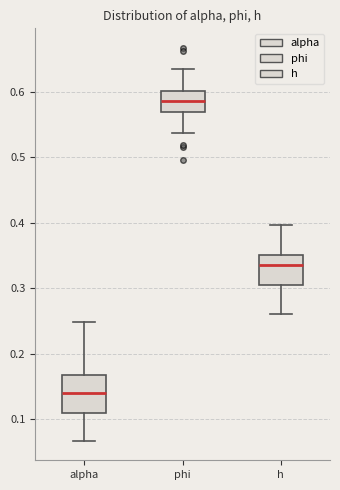

Where is the lower edge of the box for alpha on the y-axis? The values are not printed on the chart, so give them approximately, as read against the axis.

0.11